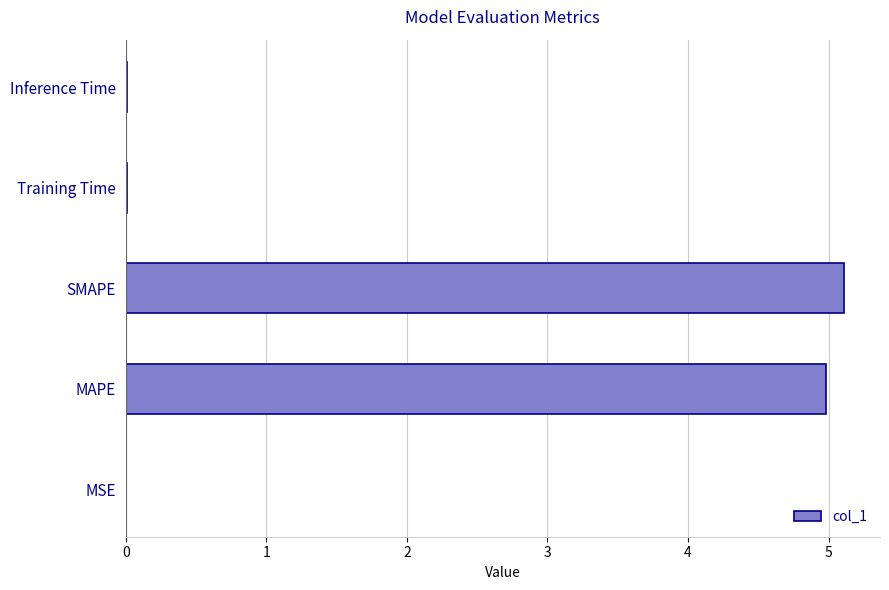

Which has a higher value, MAPE or Training Time?

MAPE